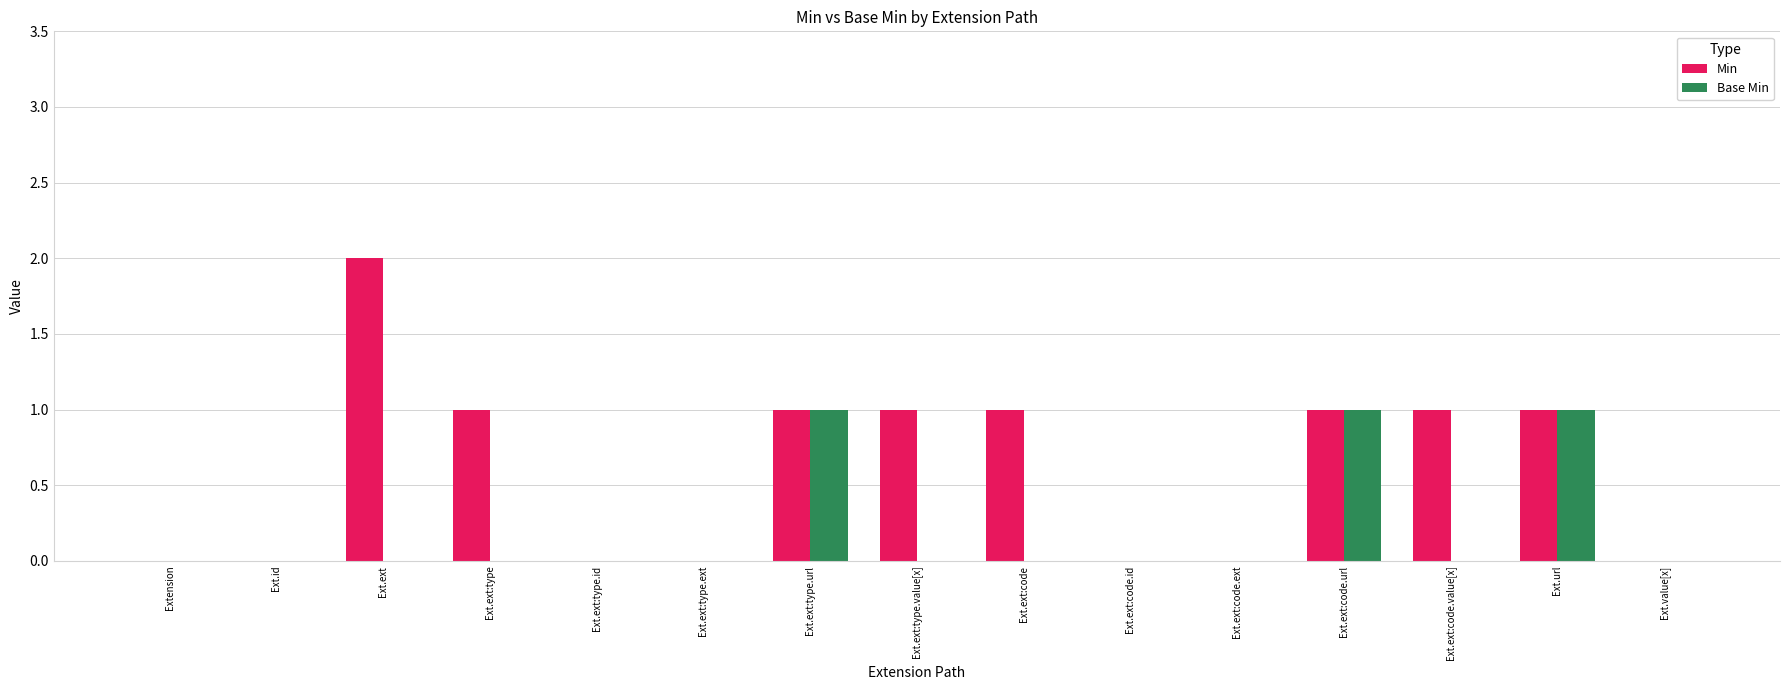

Reading left to right, transcribe all the data shown in this chart.

Min: Extension=0	Ext.id=0	Ext.ext=2	Ext.ext:type=1	Ext.ext:type.id=0	Ext.ext:type.ext=0	Ext.ext:type.url=1	Ext.ext:type.value[x]=1	Ext.ext:code=1	Ext.ext:code.id=0	Ext.ext:code.ext=0	Ext.ext:code.url=1	Ext.ext:code.value[x]=1	Ext.url=1	Ext.value[x]=0
Base Min: Extension=0	Ext.id=0	Ext.ext=0	Ext.ext:type=0	Ext.ext:type.id=0	Ext.ext:type.ext=0	Ext.ext:type.url=1	Ext.ext:type.value[x]=0	Ext.ext:code=0	Ext.ext:code.id=0	Ext.ext:code.ext=0	Ext.ext:code.url=1	Ext.ext:code.value[x]=0	Ext.url=1	Ext.value[x]=0